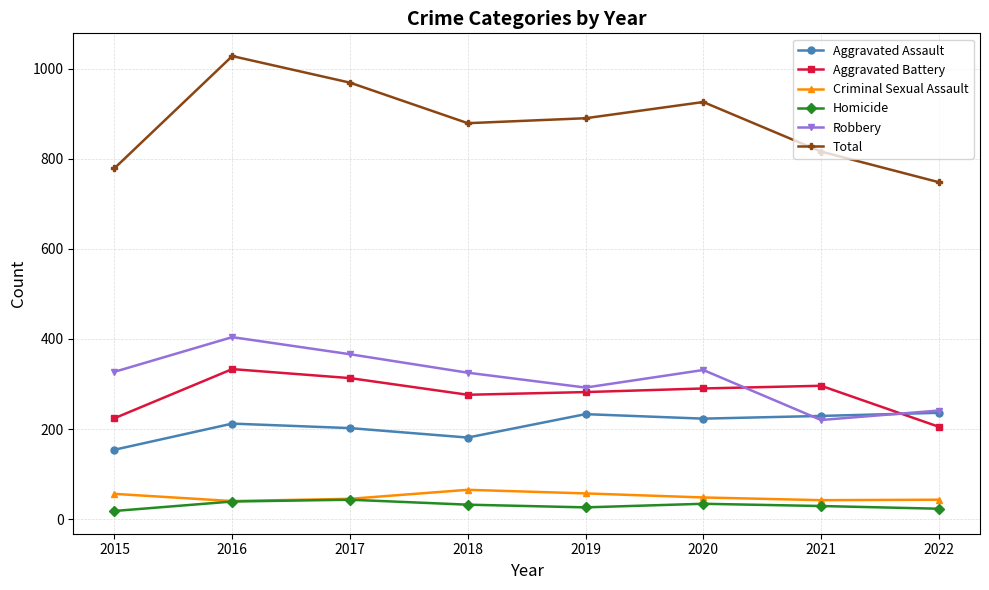

Which series ends up on top after the final intersection of Robbery and Aggravated Battery?

Robbery